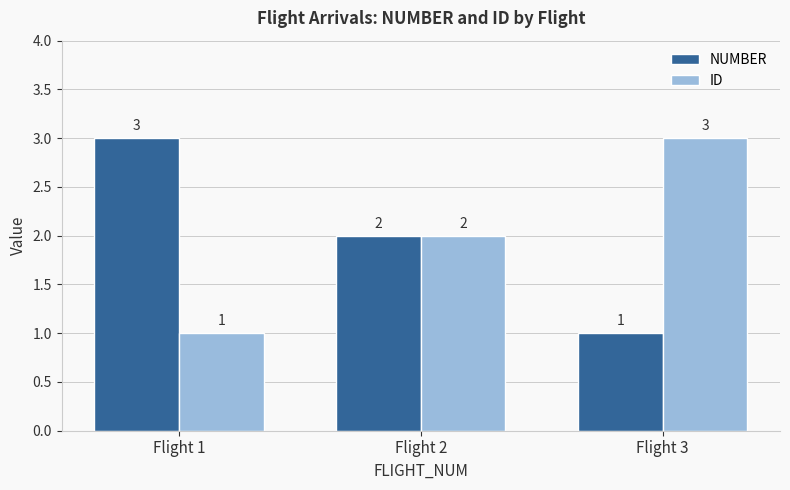

What is the lowest value of the NUMBER series?

1